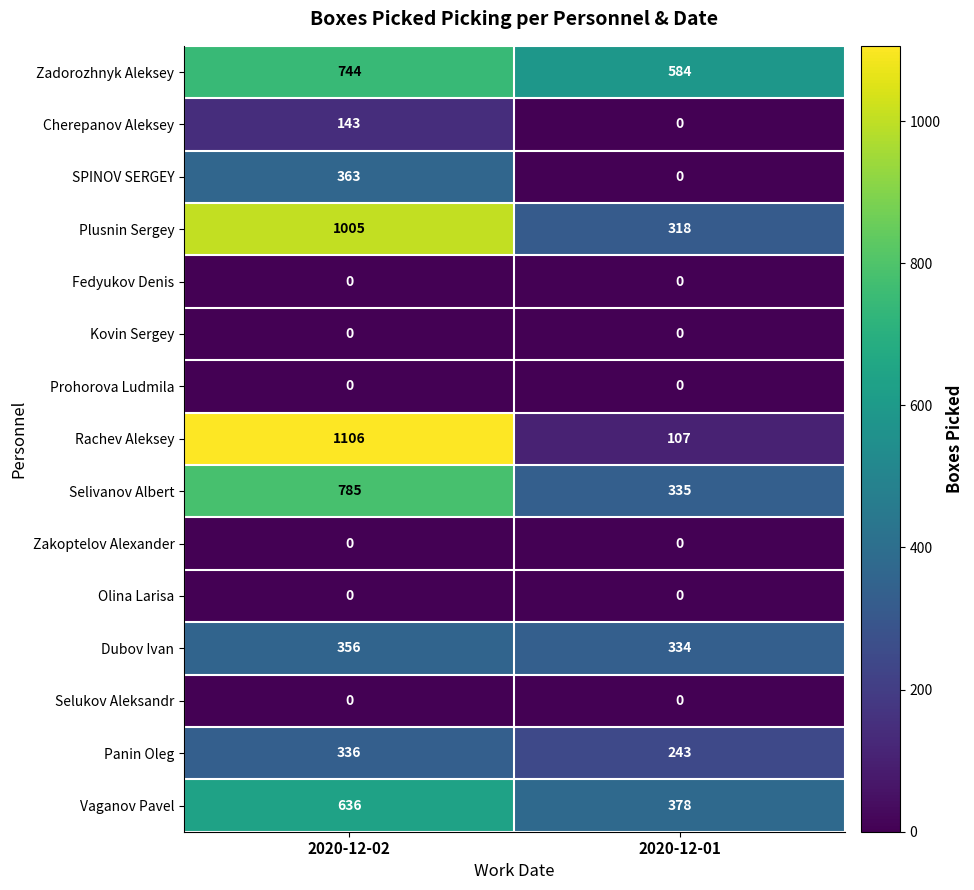

Is it true that Zakoptelov Alexander equals 0 at 2020-12-01?

True